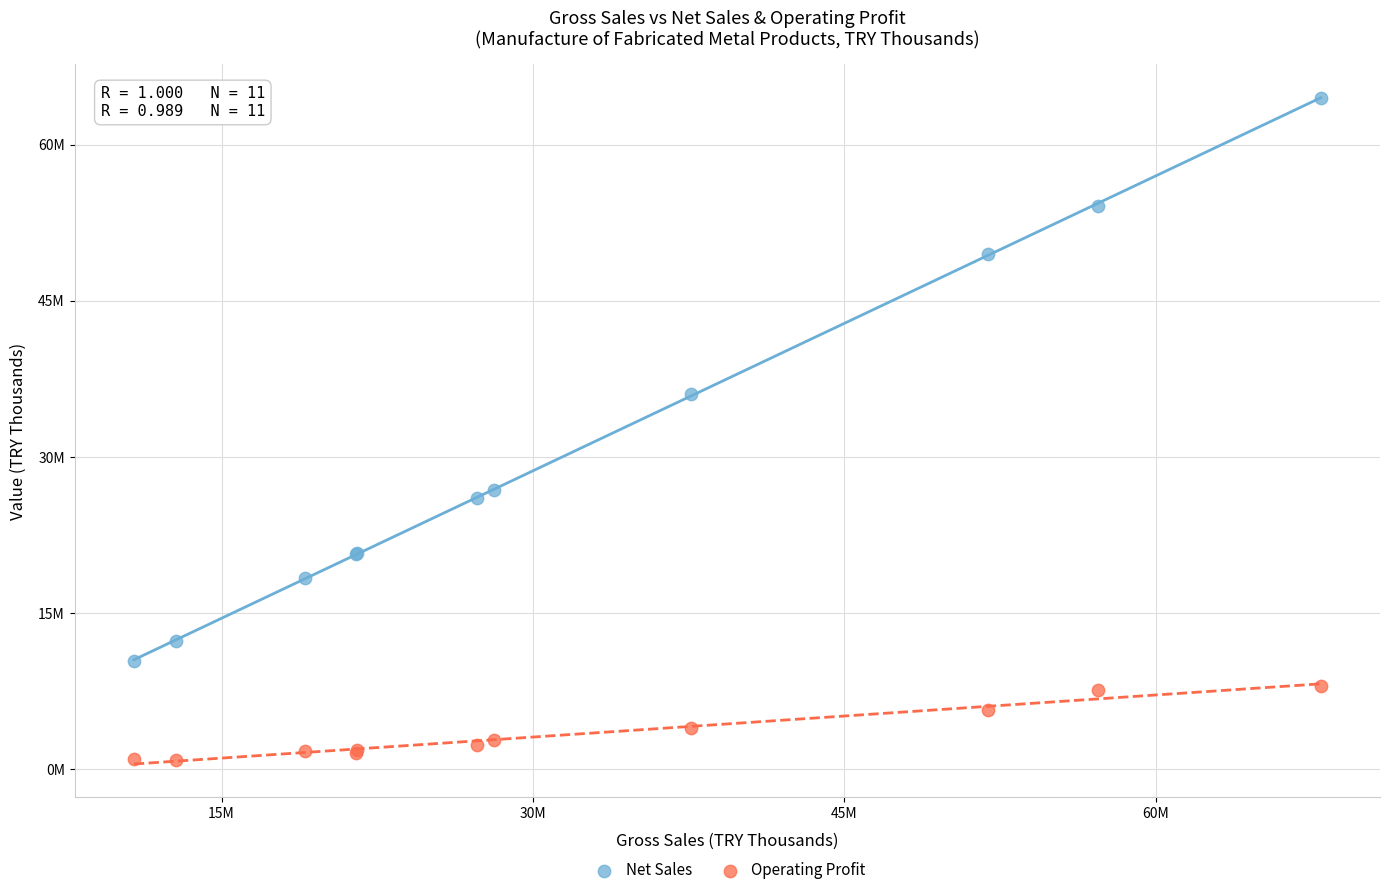

Which series has the widest spread of Y values?

Net Sales